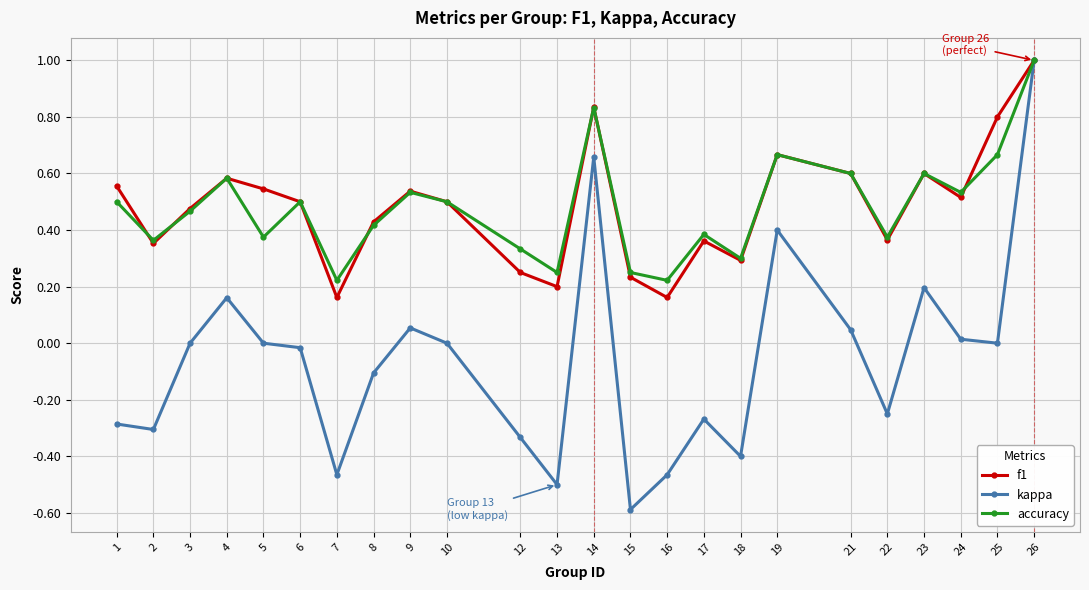

True or false: accuracy has a value of 0.3 at 21.

False